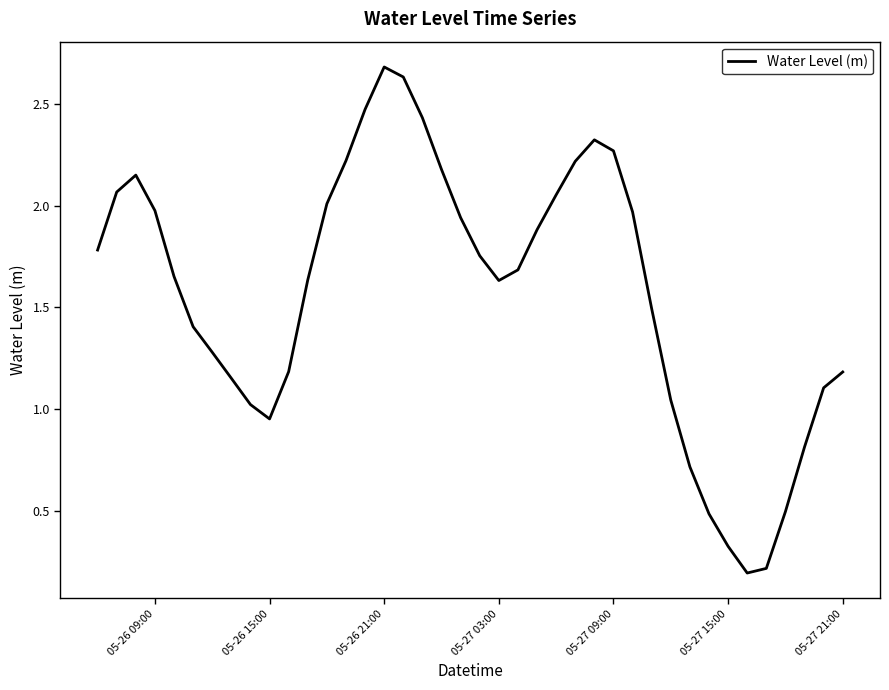

What is the greatest value displayed?

2.7